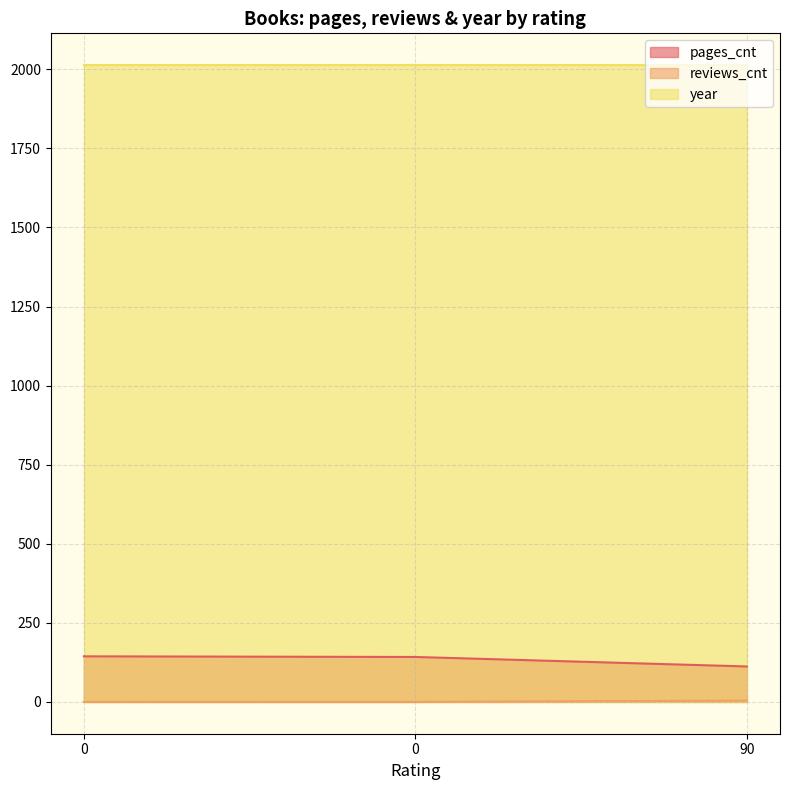

Which category has the highest value in the reviews_cnt series?

90